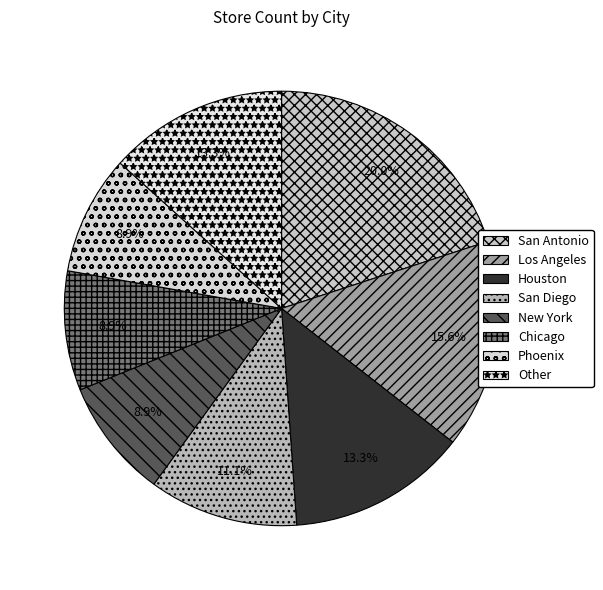

The Phoenix slice represents 9% of the pie. True or false?

True